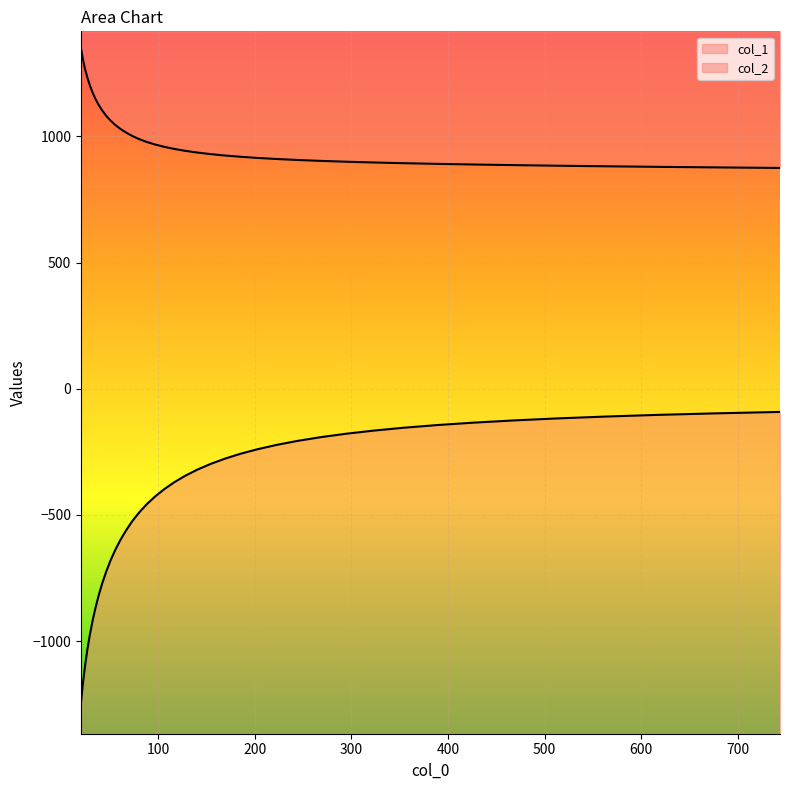

Reading left to right, list all the values displayed in this chart.

col_1: 1348.8	1305.6	1267.6	1235.3	1204.1	1175.3	1148.9	1124.5	1102.1	1081.5	1062.6	1045.3	1029.4	1014.9	1001.1	988.9	977.7	967.7	958.6	950.3	942.8	936.0	929.8	924.2	919.2	914.5	910.3	906.4	902.9	899.6	896.5	893.7	891.1	888.5	886.1	883.7	881.4	879.2	877.0	874.9
col_2: -1242.7	-1167.8	-1101.0	-1037.2	-978.2	-922.3	-869.4	-818.8	-770.4	-724.6	-680.4	-638.4	-598.5	-560.5	-523.6	-489.5	-457.1	-426.8	-398.0	-370.7	-345.1	-321.0	-298.5	-277.4	-257.6	-239.4	-222.3	-206.5	-191.8	-178.3	-165.9	-154.5	-144.0	-134.3	-125.6	-117.5	-110.2	-103.5	-97.4	-91.8